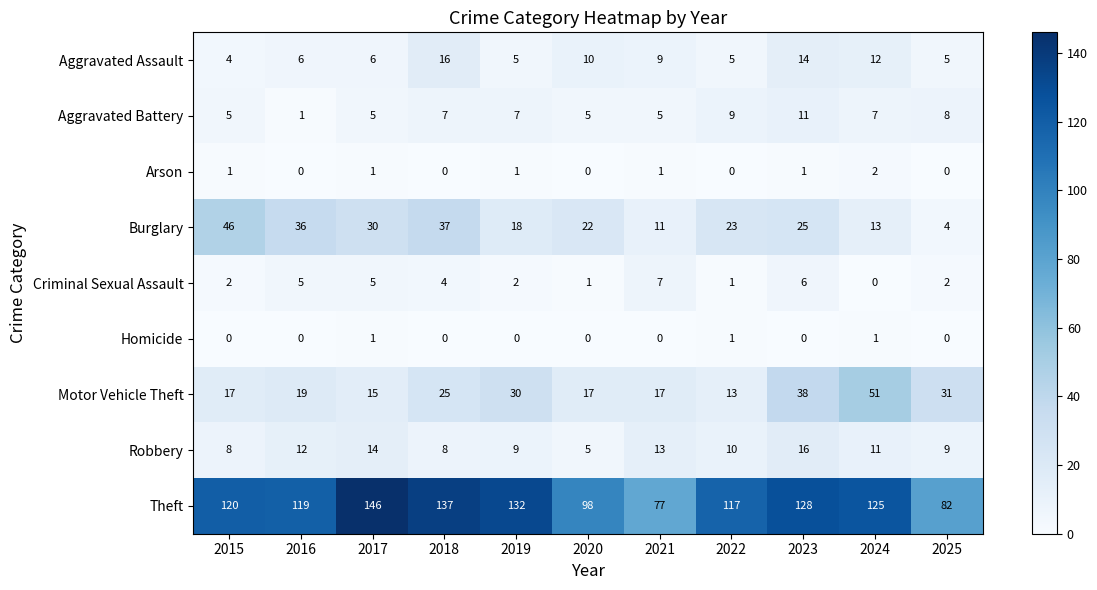

The Robbery series shows 11 at 2024. True or false?

True